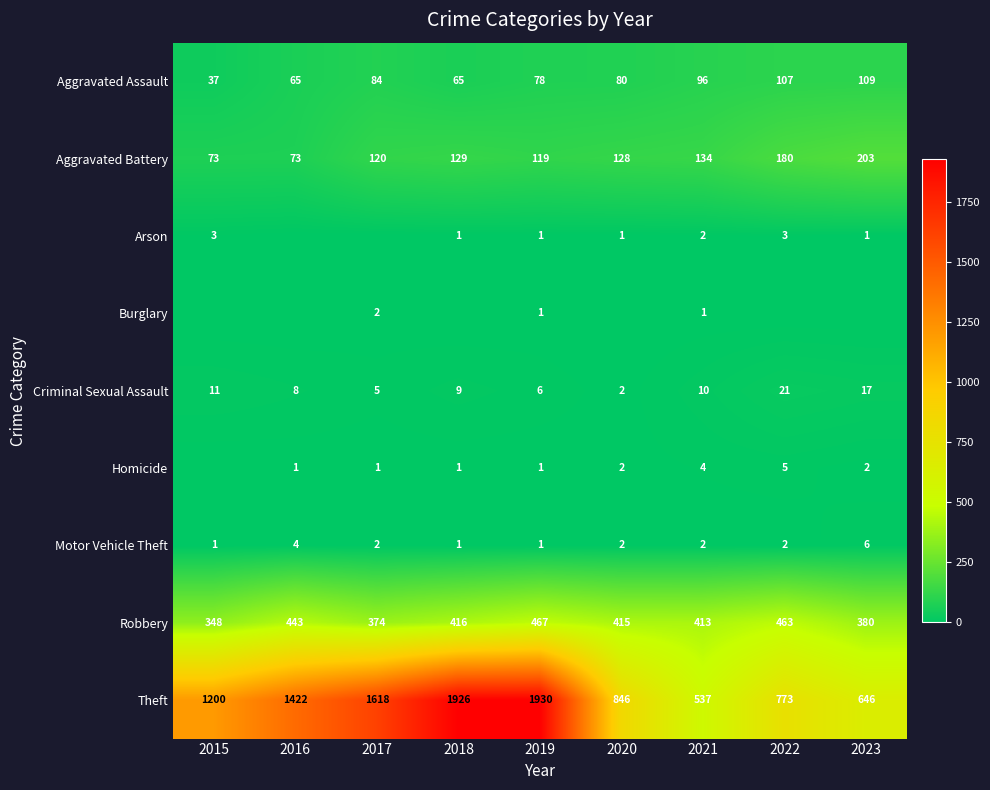

How many data points does each series have?

9